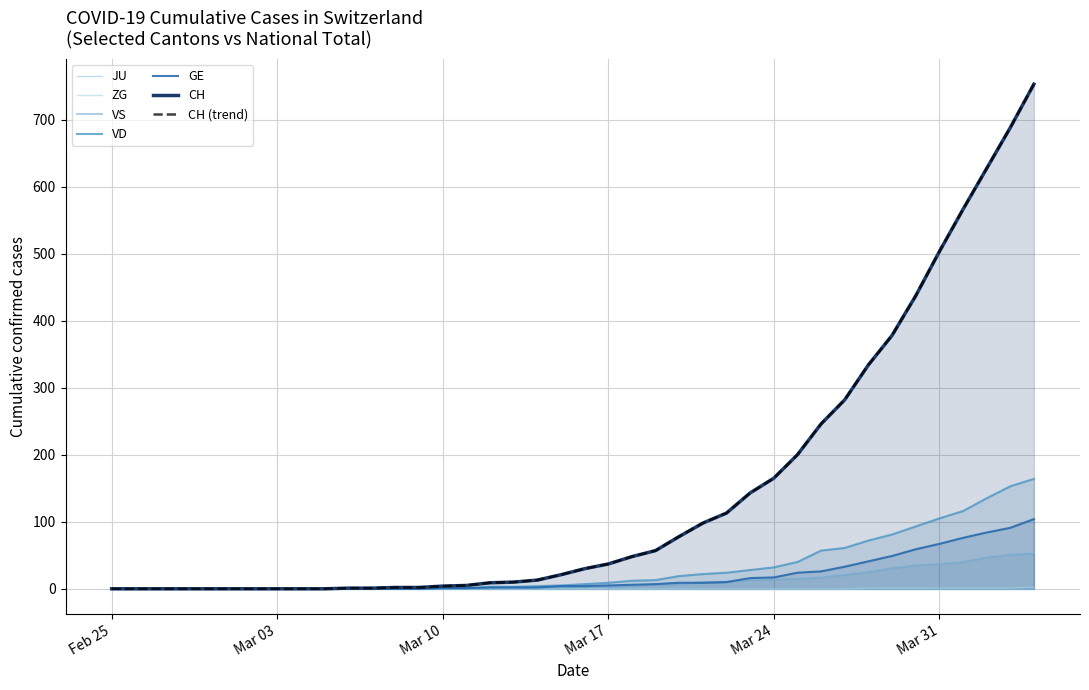

True or false: VS and CH intersect in this chart.

False